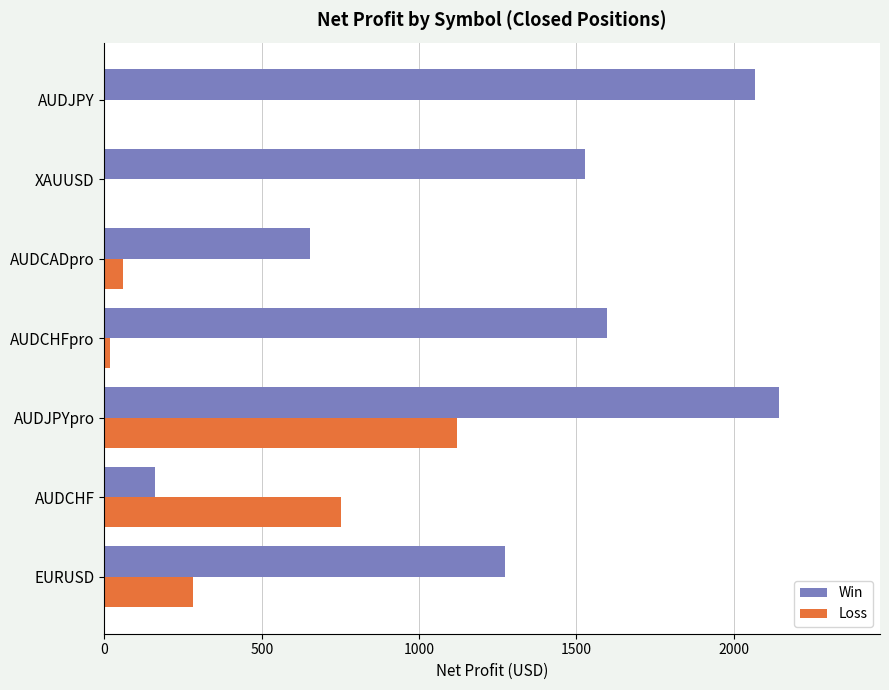

What is the average value of the Win series?

1346.7